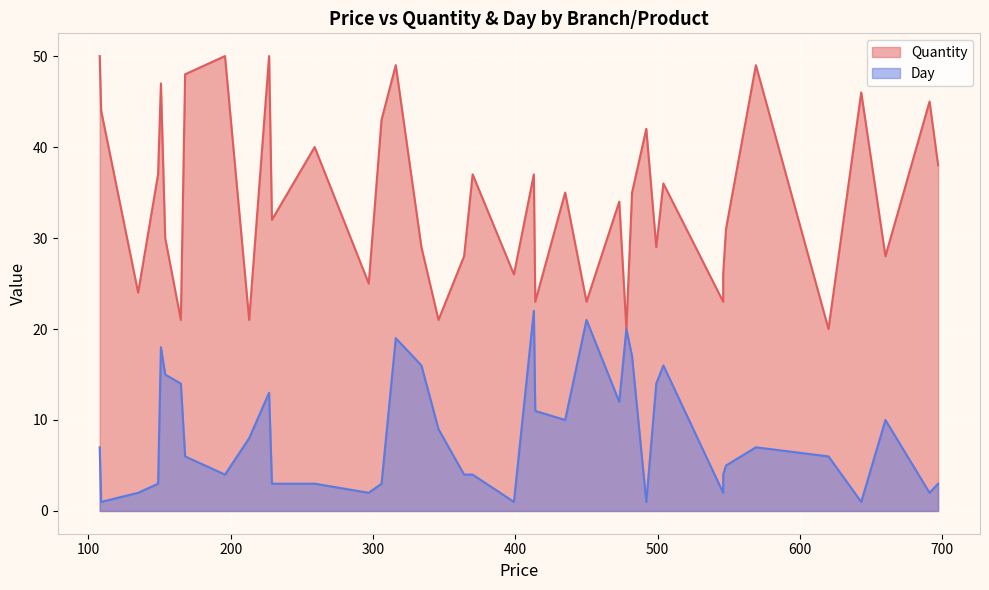

Which series has the widest spread of values?

Quantity